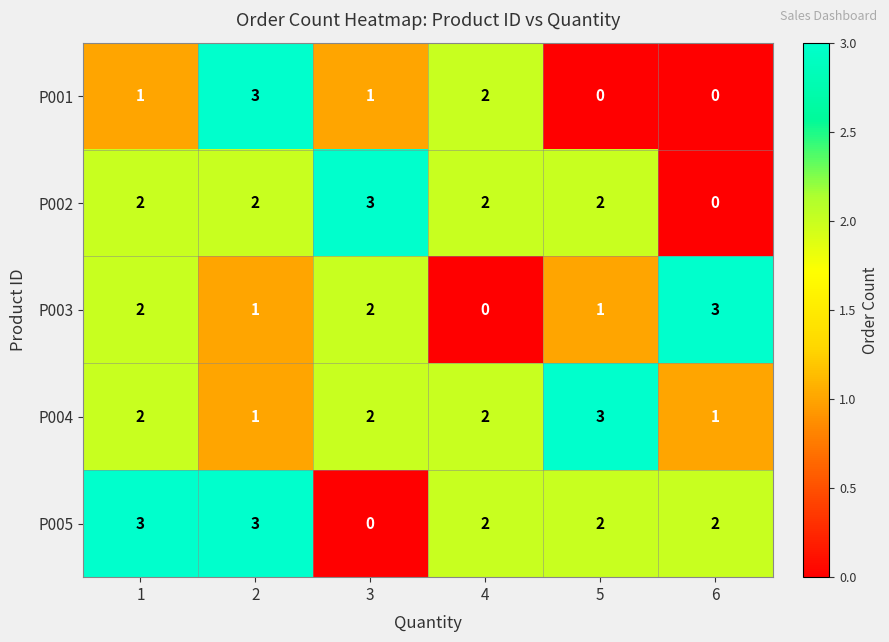

What is the approximate value of P002 at 3?

3